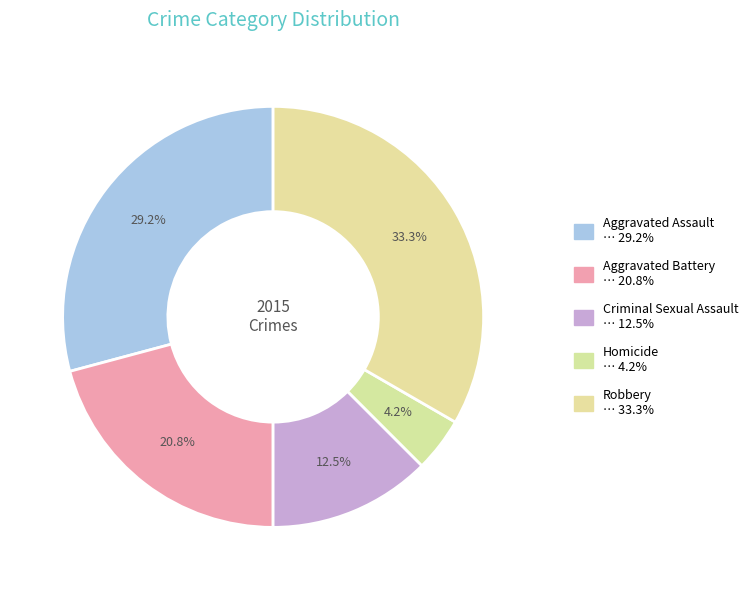

Between Criminal Sexual Assault and Aggravated Assault, which is larger?

Aggravated Assault